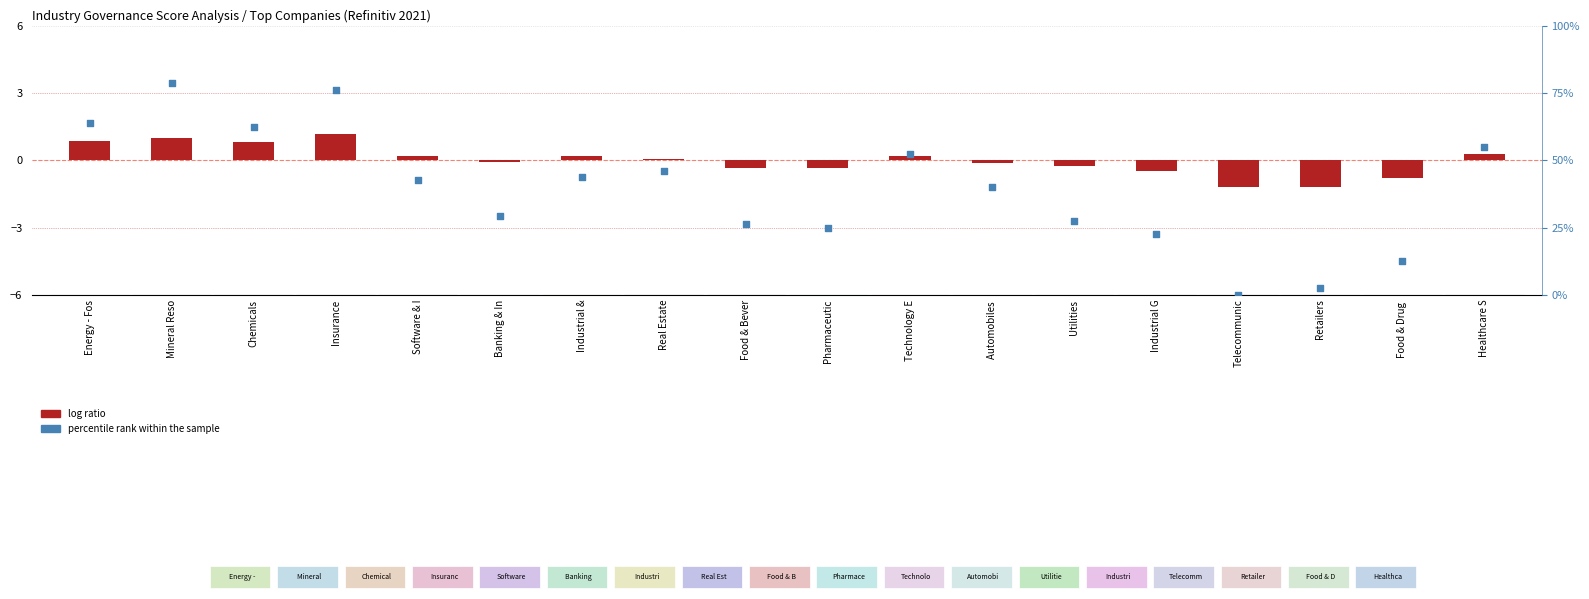

Is the value of log ratio at Technology E greater than the value of percentile rank within the sample at Mineral Reso?

No